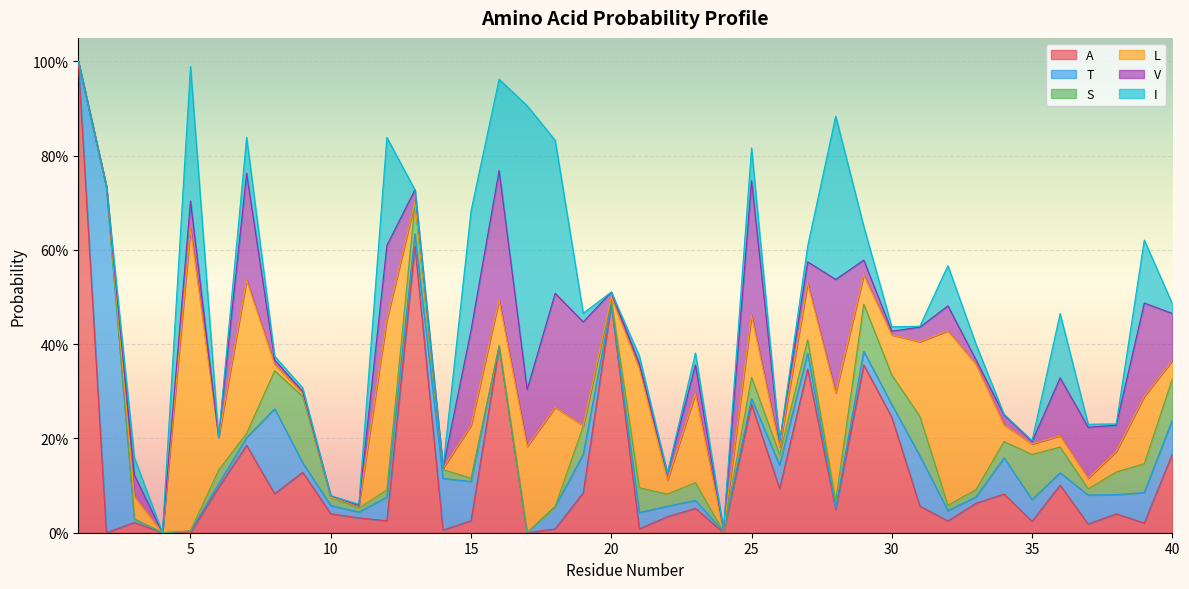

True or false: S has a value of 0.1 at 9.

False